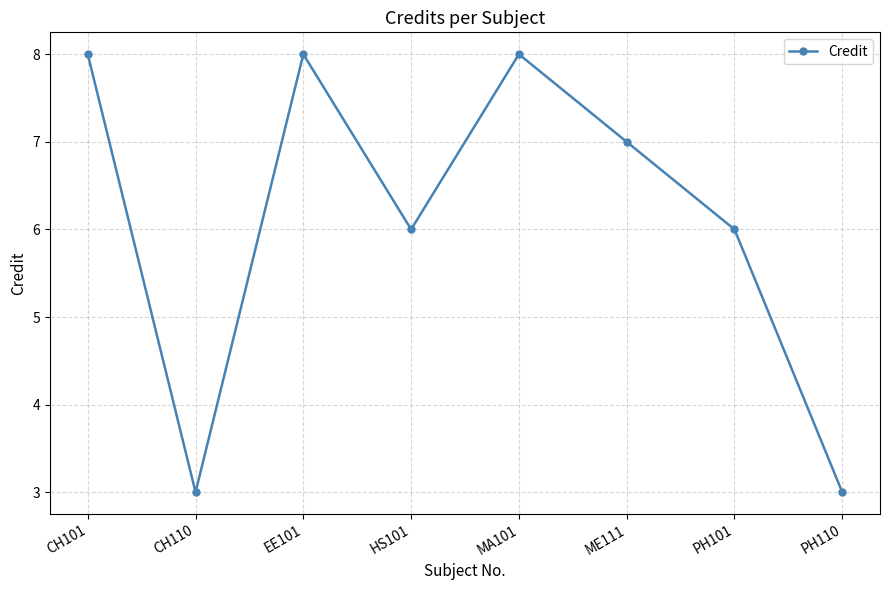

Which has a higher value, CH110 or MA101?

MA101